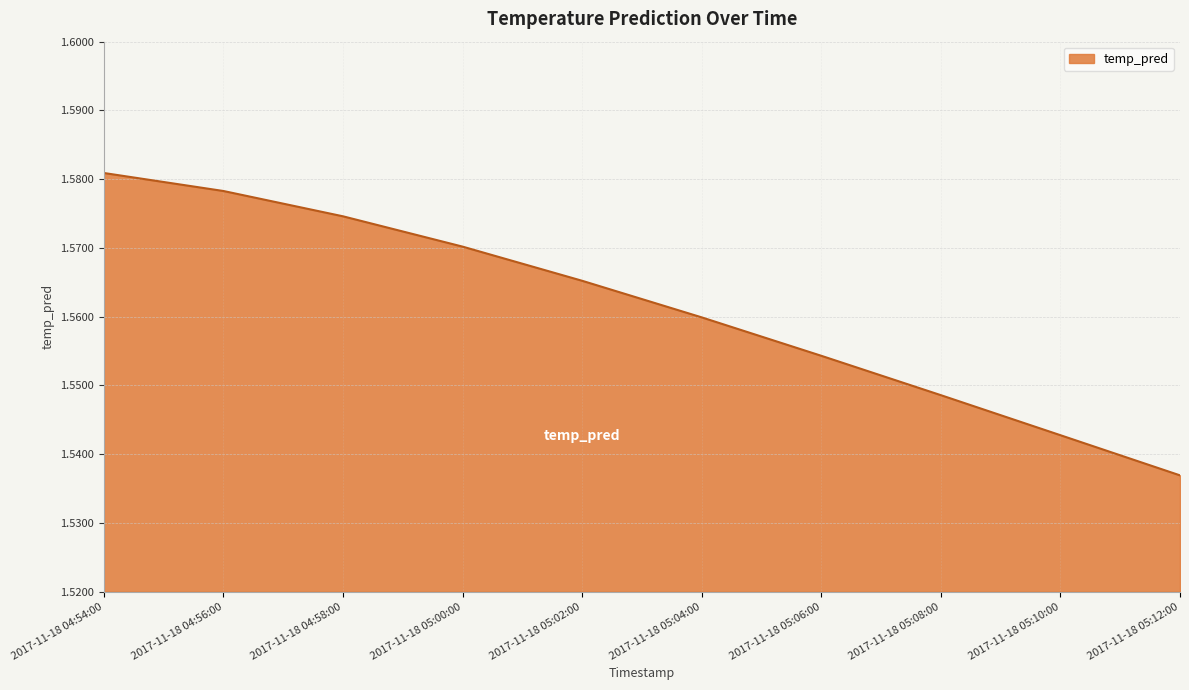

Is it true that the value at 2017-11-18 05:02:00 is 2.7?

False